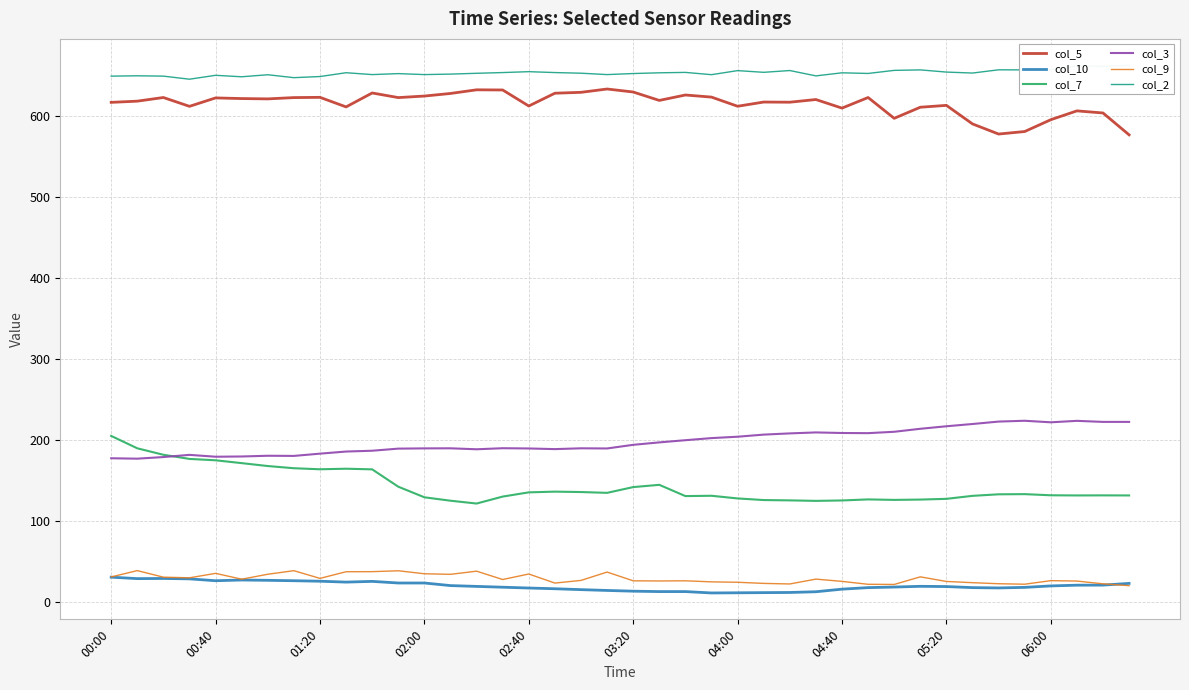

What is the approximate value of col_7 at 21?

145.1